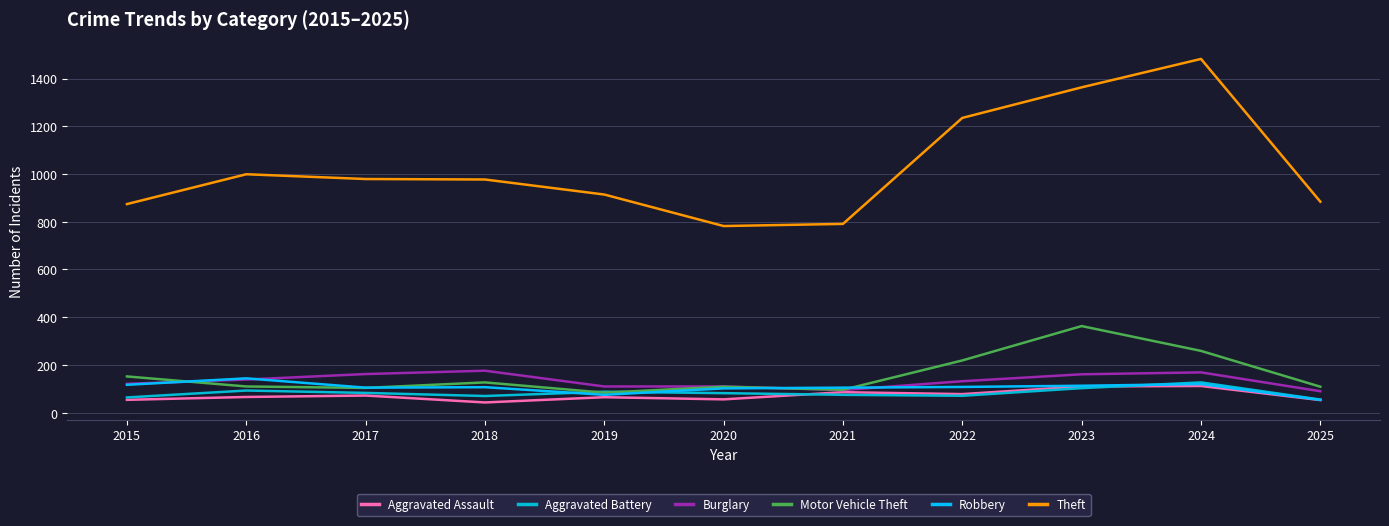

What is the difference between the second highest and second lowest values in the Robbery series?

45